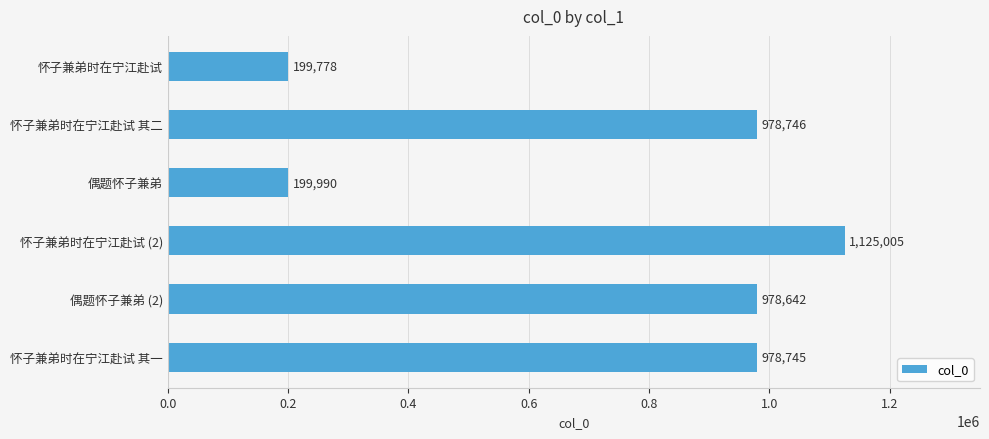

What is the difference between the maximum and minimum values?

925227